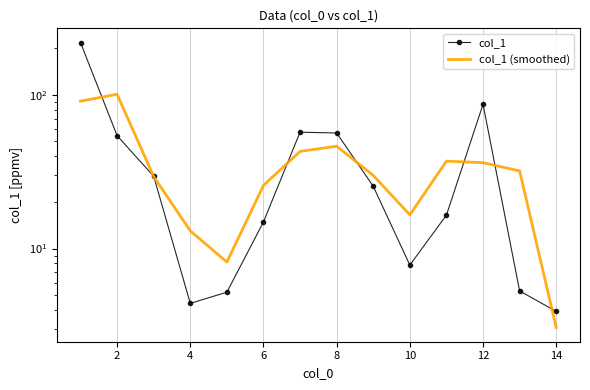

Which series has the widest spread of values?

col_1